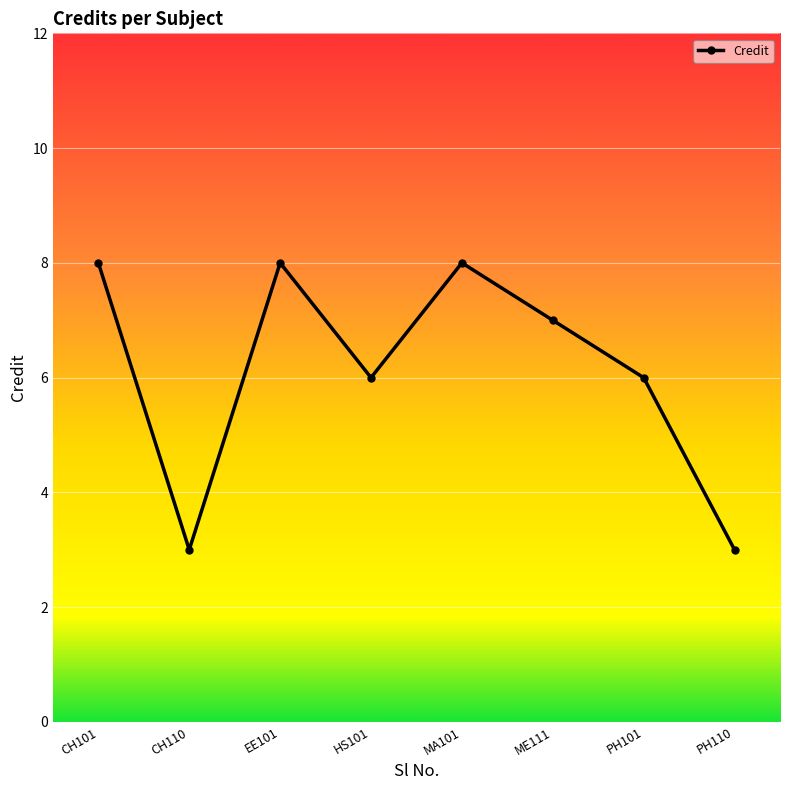

What is the greatest value displayed?

8